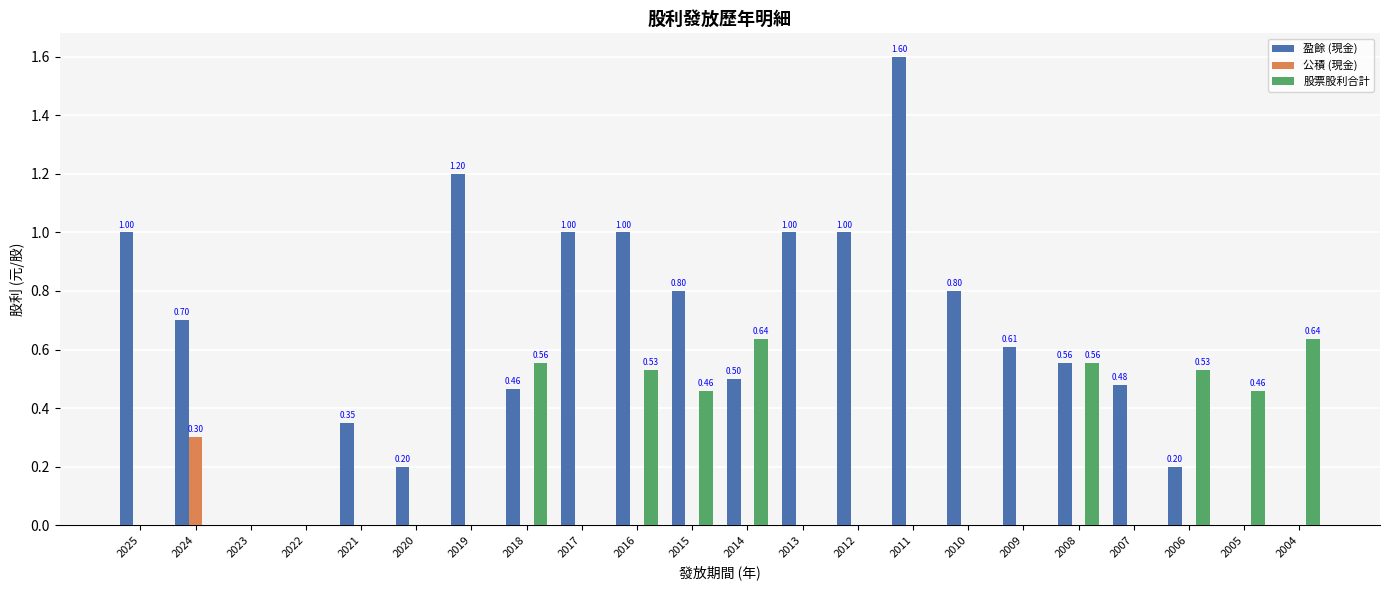

The value of 盈餘 (現金) at 2009 is 0.2. True or false?

False